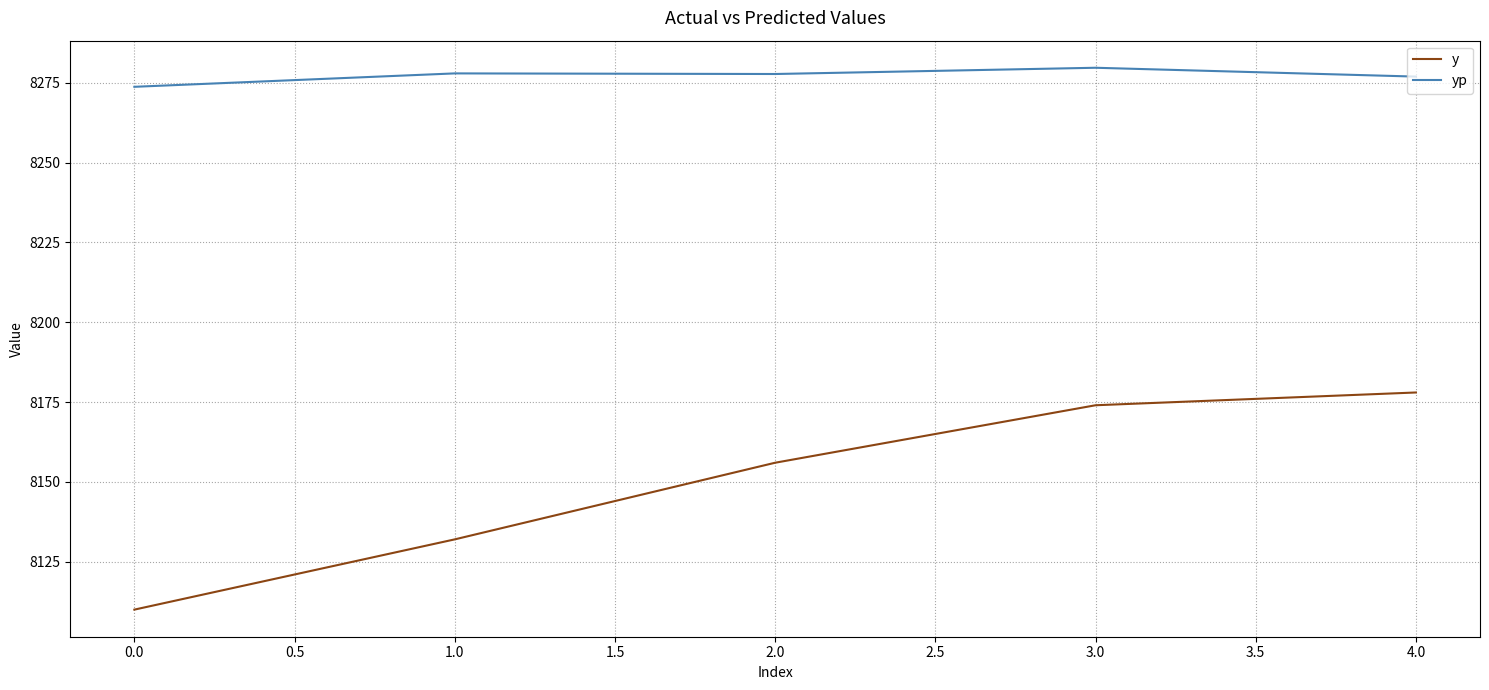

True or false: yp and y intersect in this chart.

False